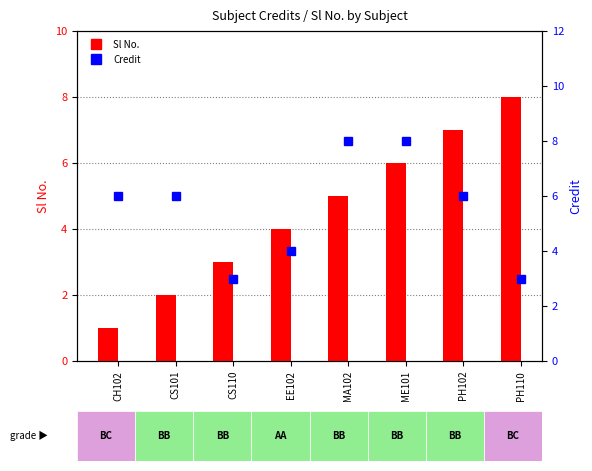

List the series in order of their peak value, lowest first.

Sl No., Credit